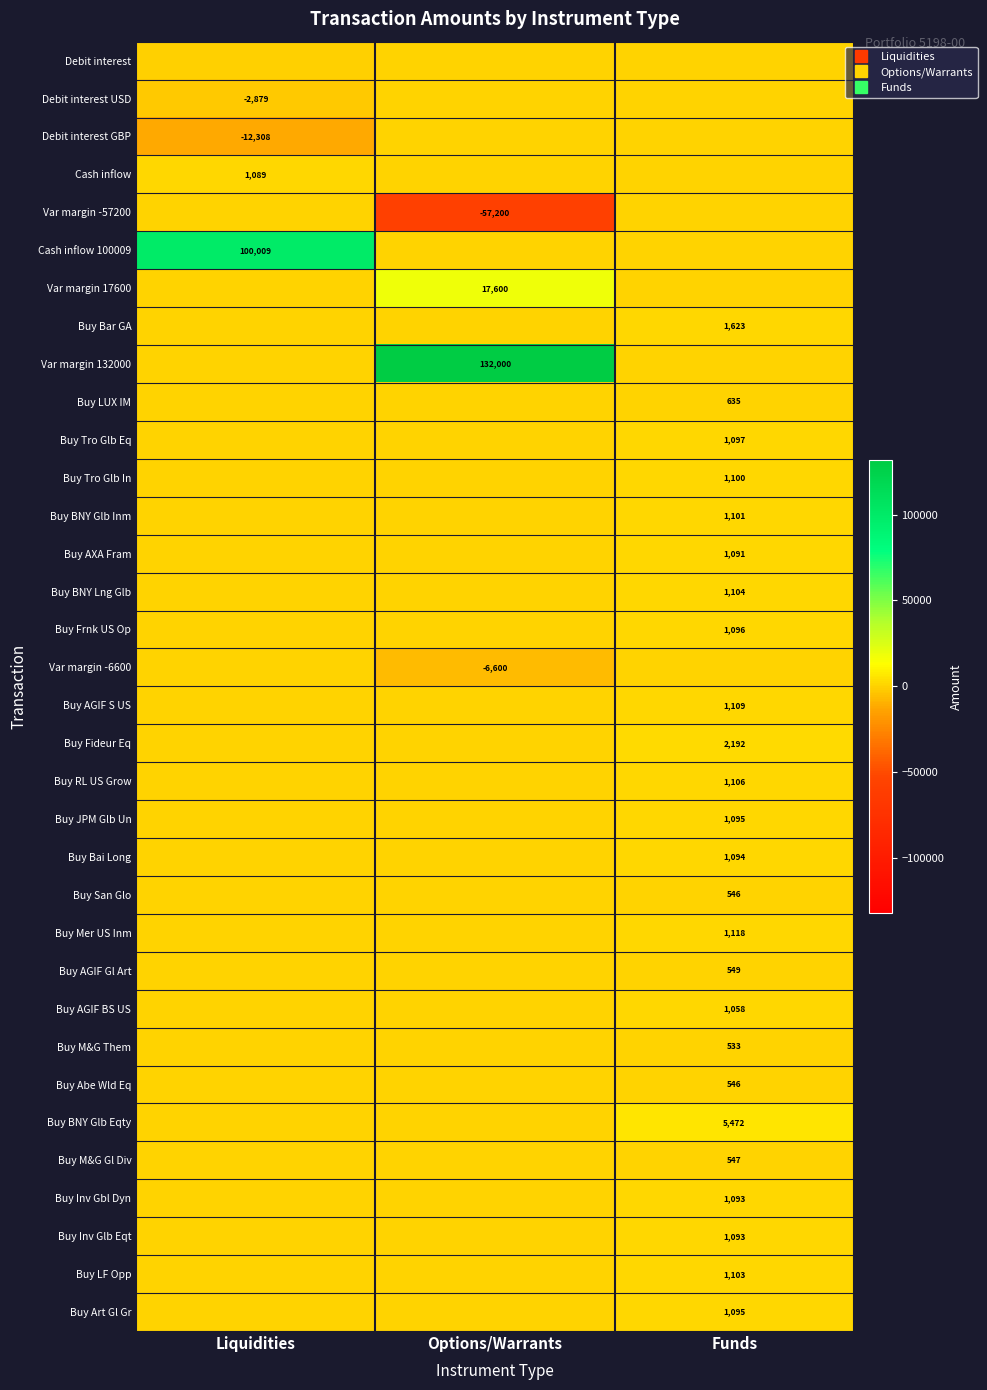

At which category does the chart reach its minimum across all series?

Options/Warrants